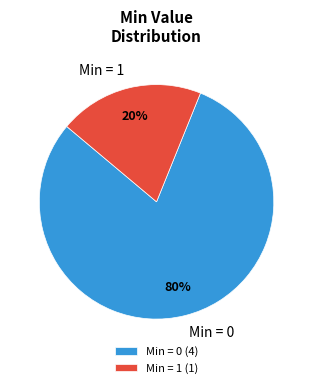

True or false: Min = 0 accounts for 80% of the total.

True